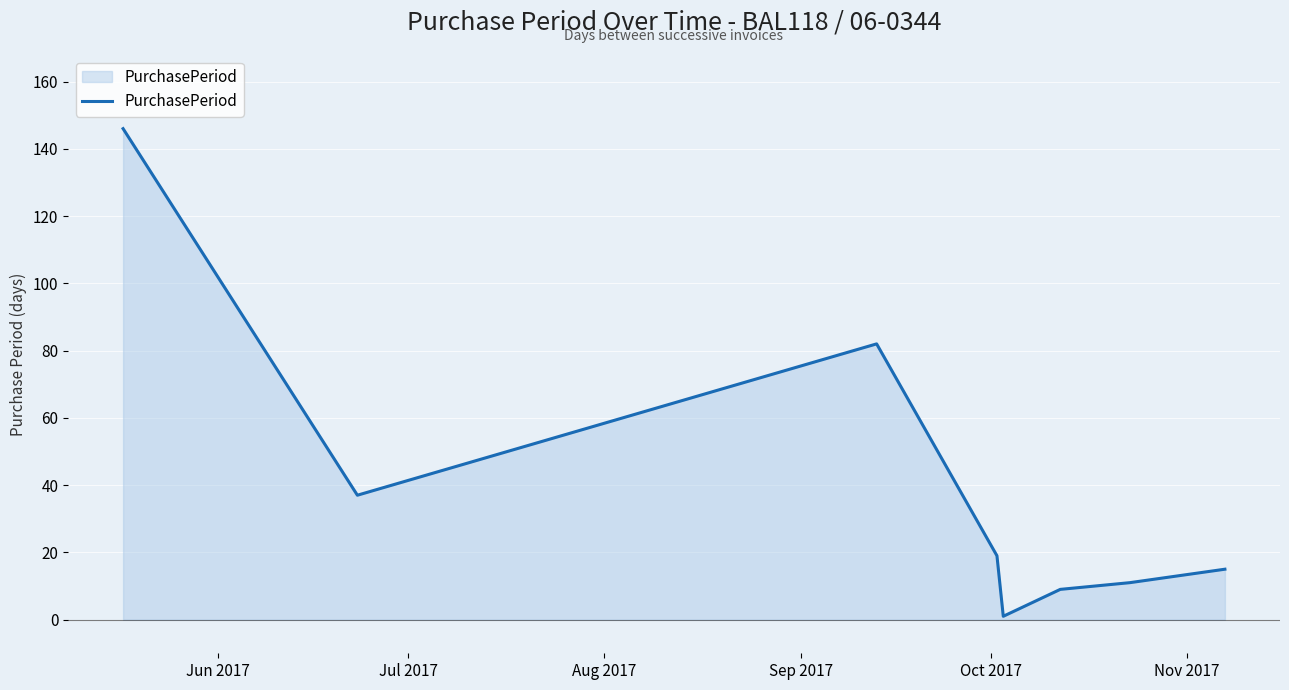

Count the number of categories in the chart.

8